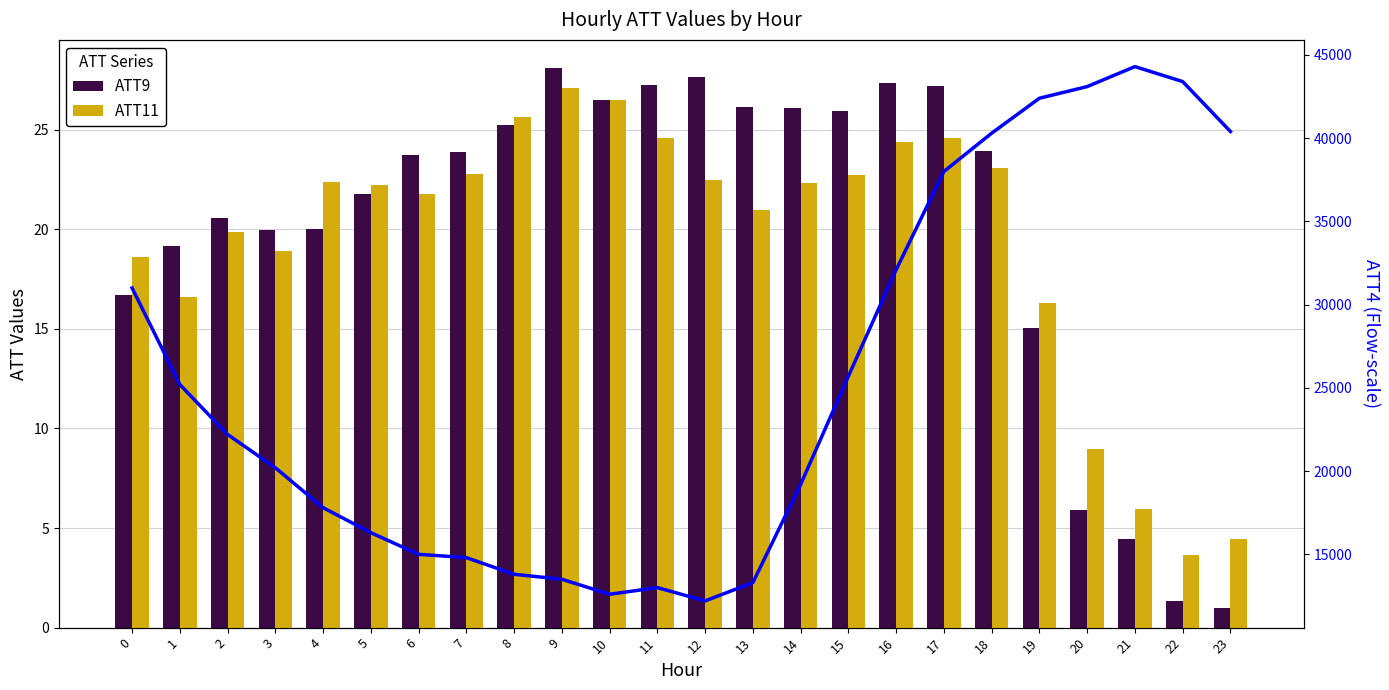

At which category does the chart reach its minimum across all series?

23